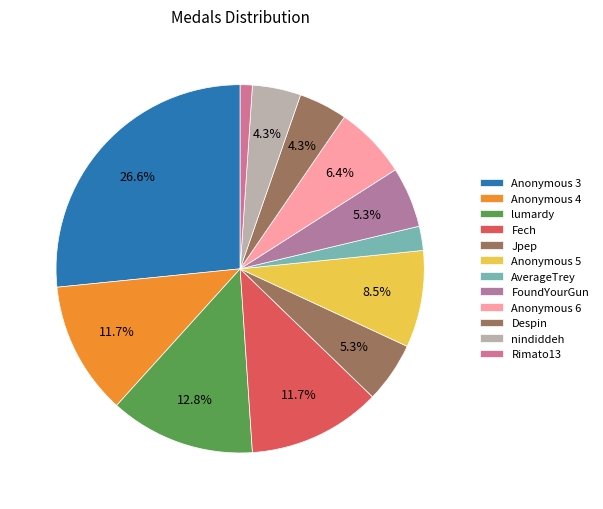

To the nearest percent, what is the difference between the largest and smallest slice percentages?

26%